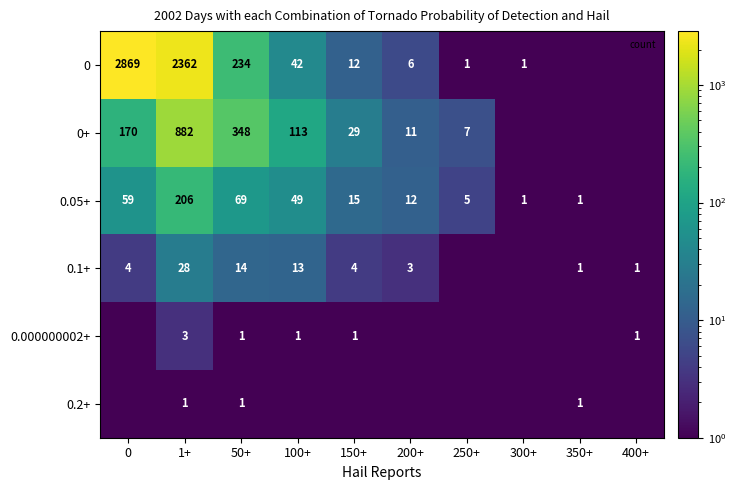

What is the maximum value shown in the chart?

2869.0